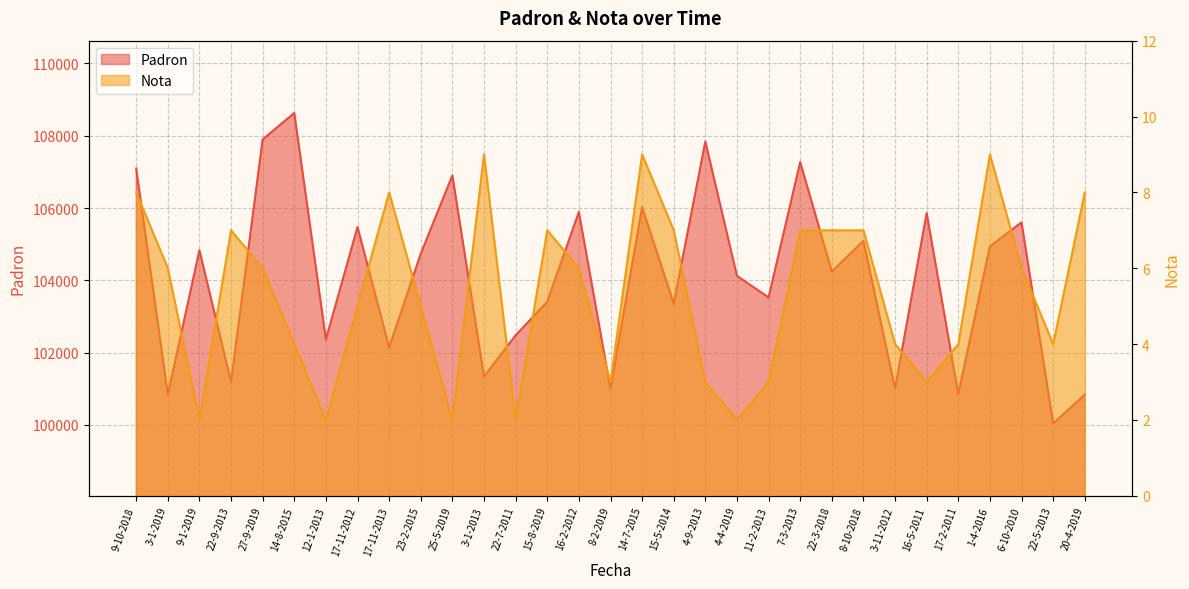

Which has a higher value, 15-5-2014 or 8-10-2018?

8-10-2018